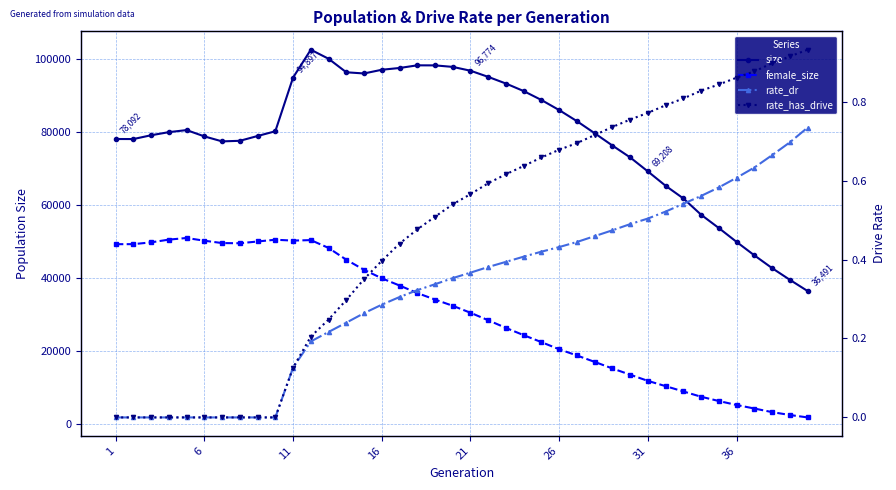

How many interior local peaks does the size series have?

3